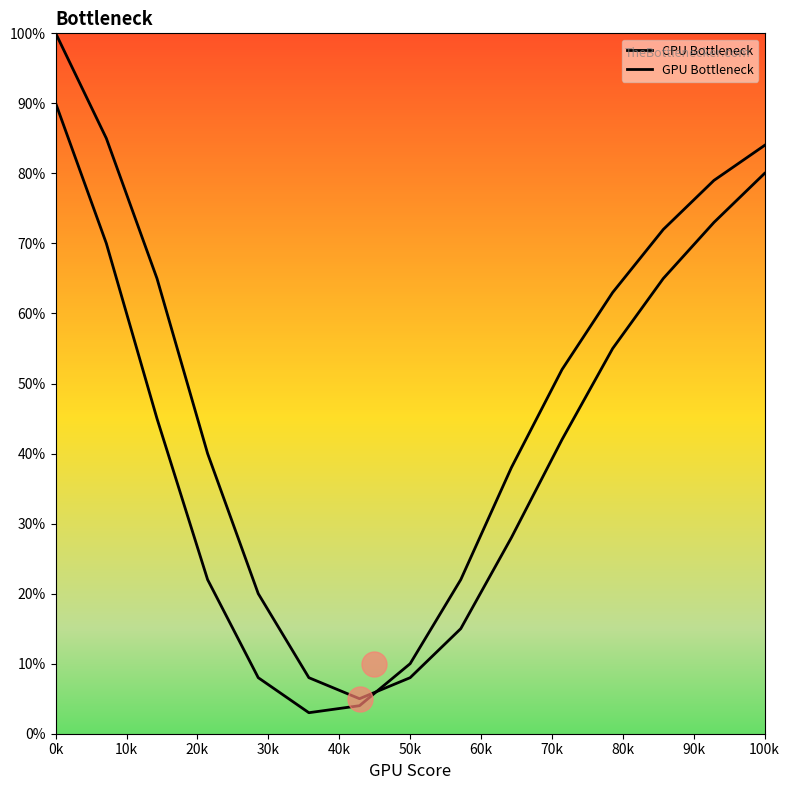

What is the difference between the second highest and second lowest values in the CPU Bottleneck series?

77